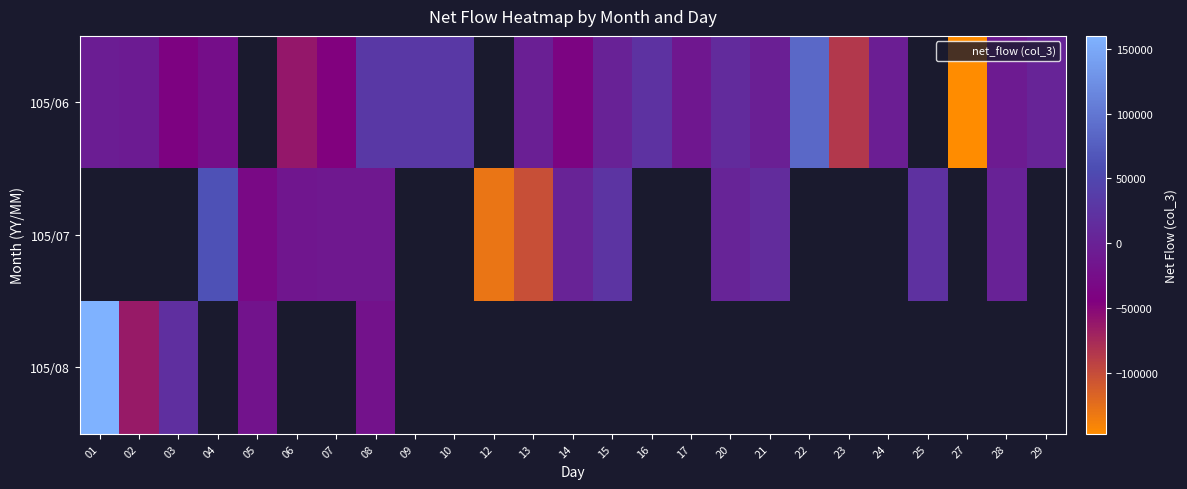

At which category does the chart reach its peak across all series?

01